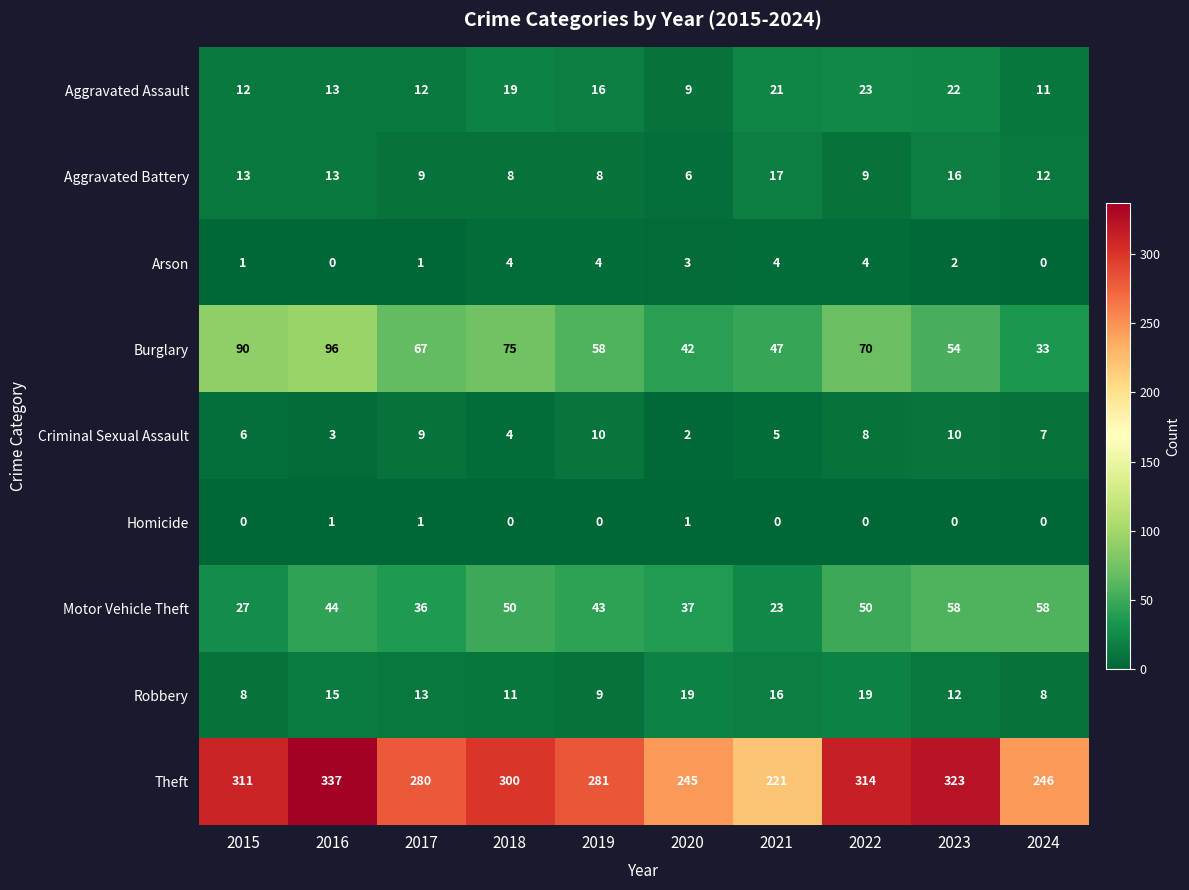

Is it true that Homicide equals -1 at 2023?

False